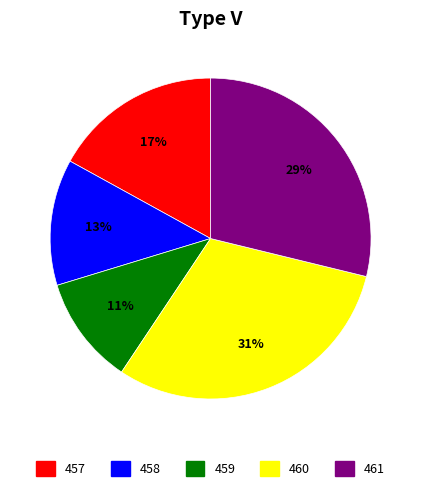

Rank the categories by value from lowest to highest.

459, 458, 457, 461, 460